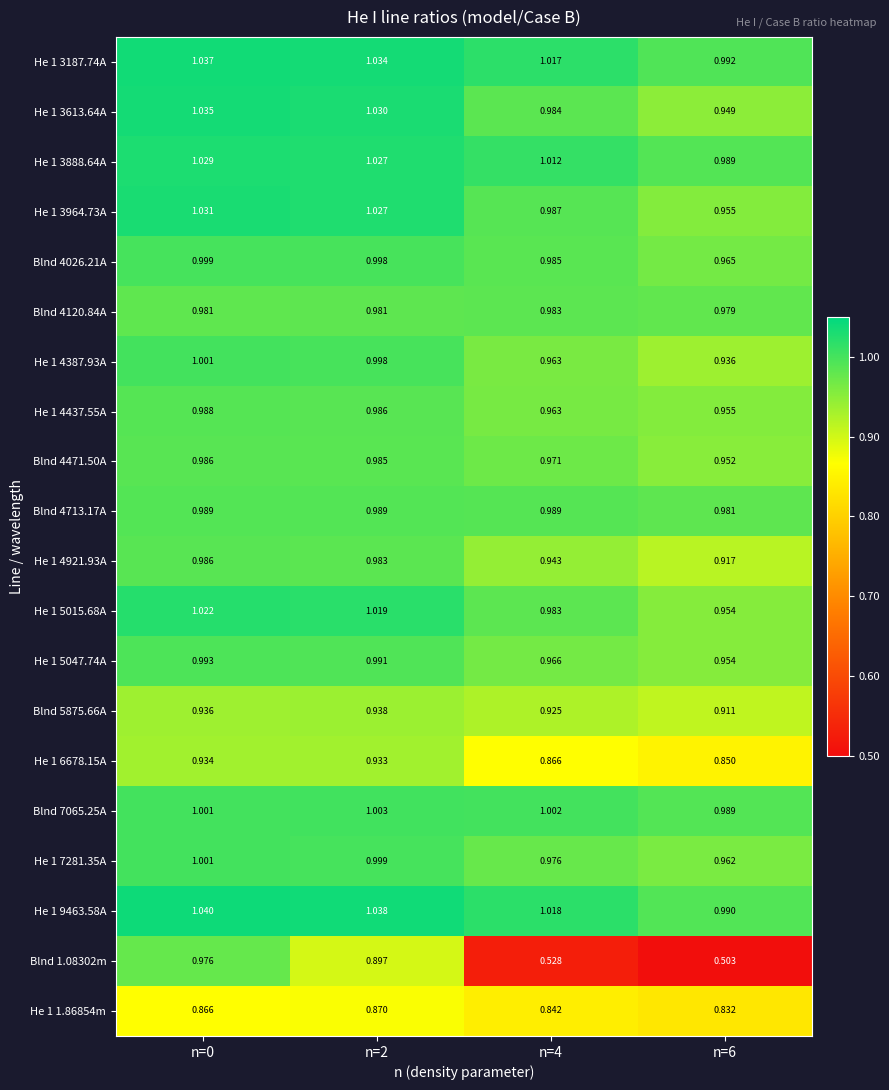

At how many categories does at least one series exceed 1?

3